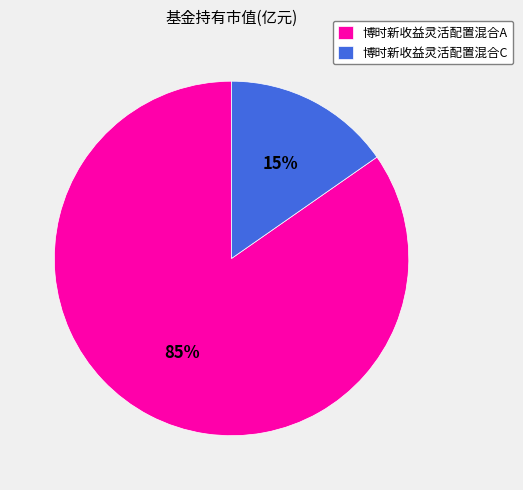

Count the number of slices in the pie.

2